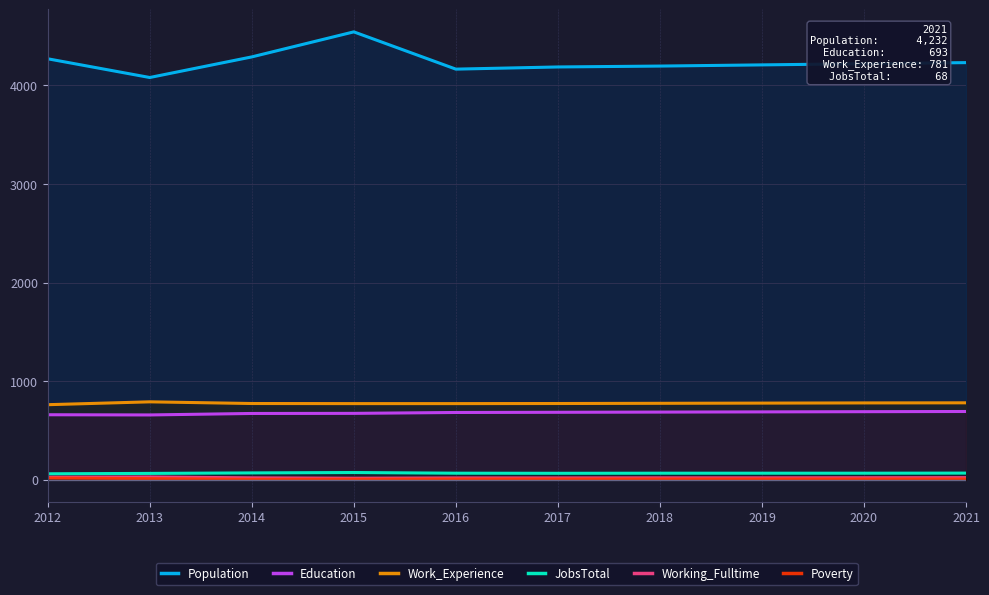

How many values in the Population series are below 4221?

5